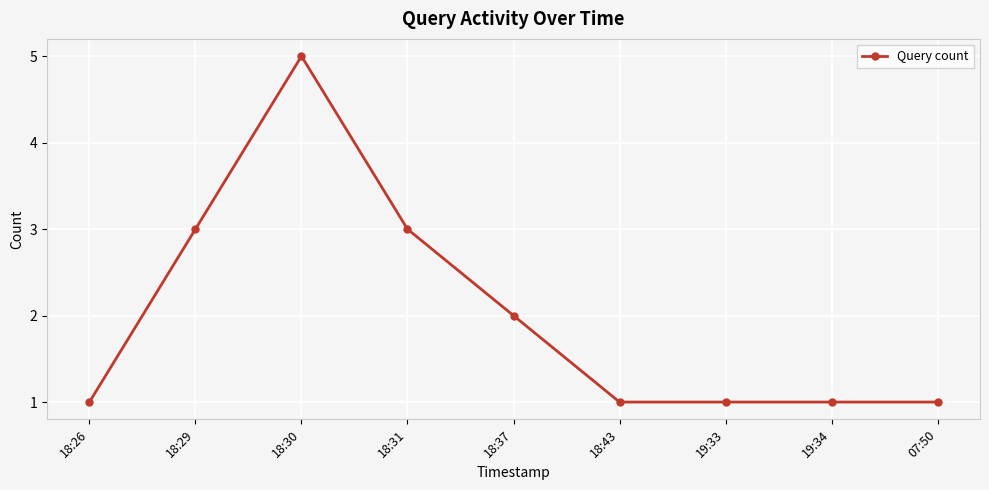

What is the minimum value shown in the chart?

1